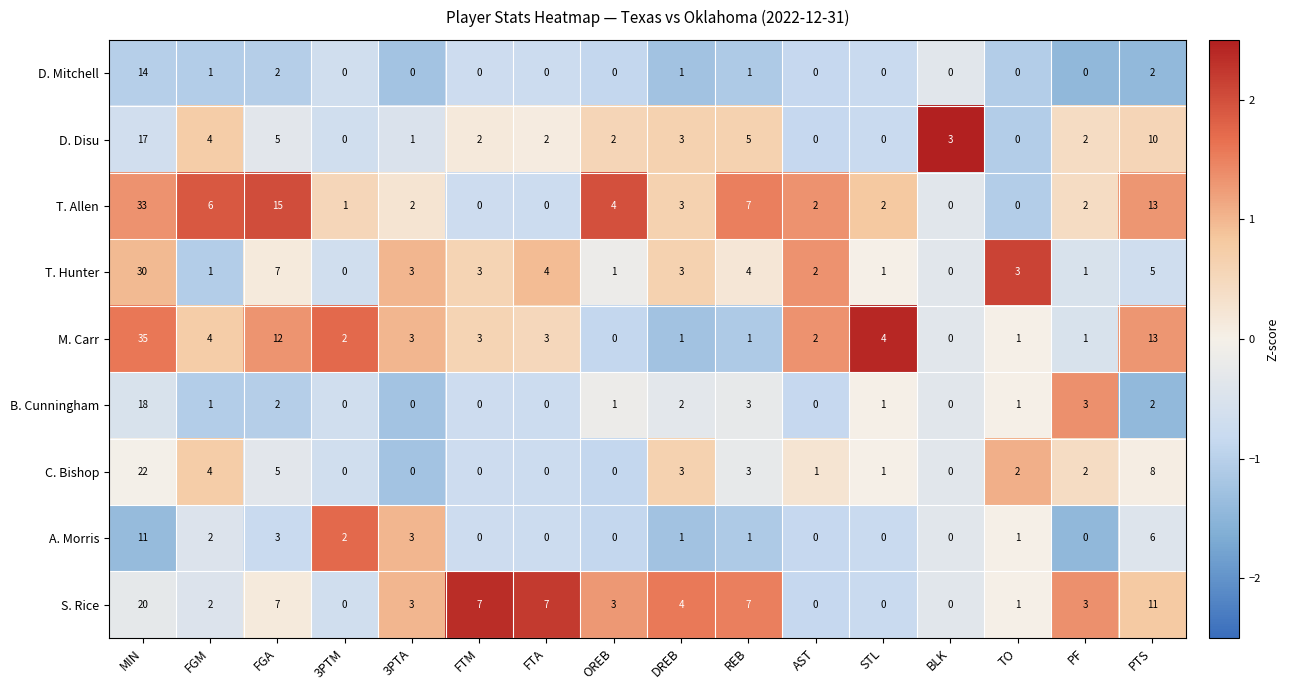

Which series has the largest total across all categories?

T. Allen